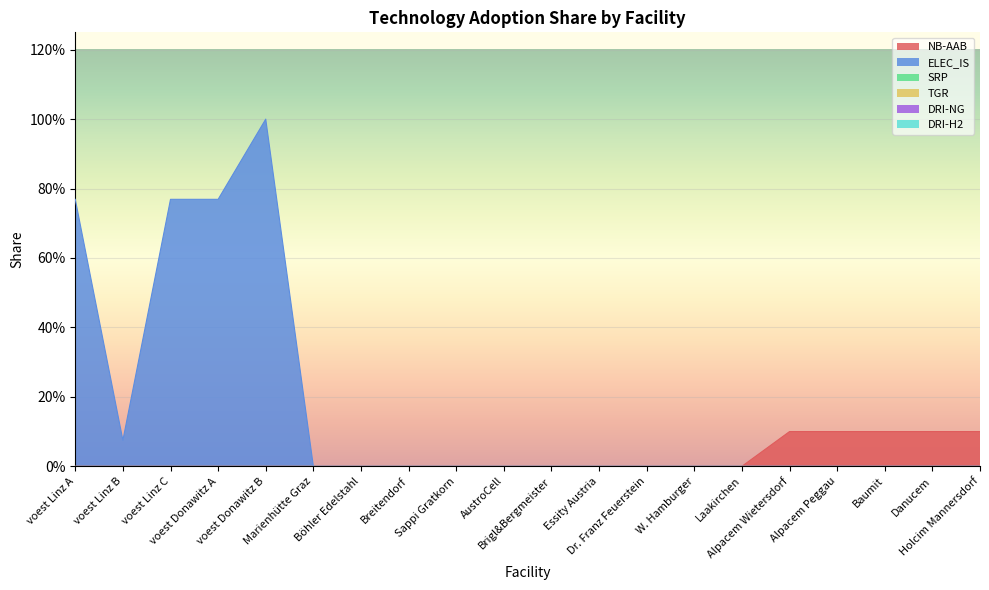

Count the number of categories in the chart.

20